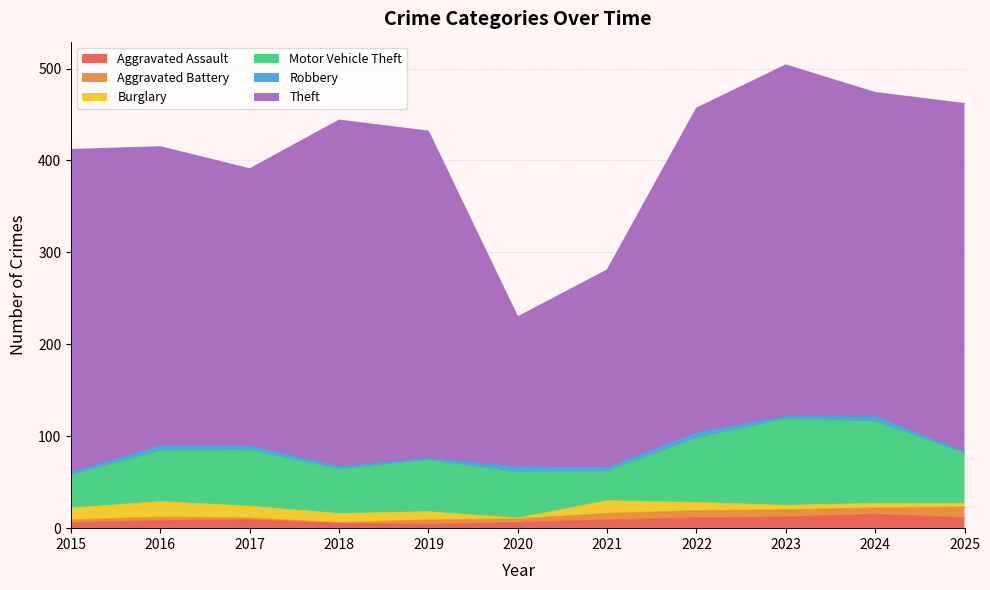

Is it true that Aggravated Assault equals 12 at 2017?

False